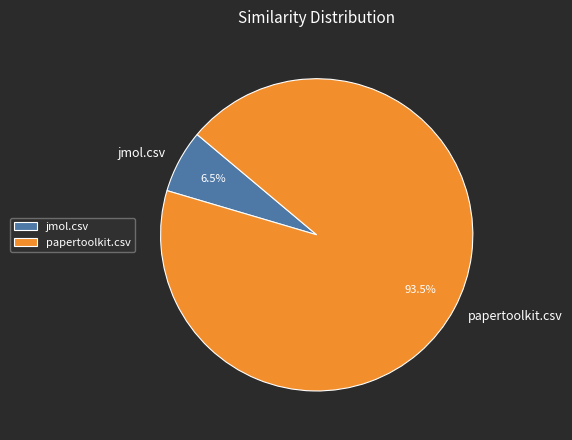

Rank the categories by value from lowest to highest.

jmol.csv, papertoolkit.csv